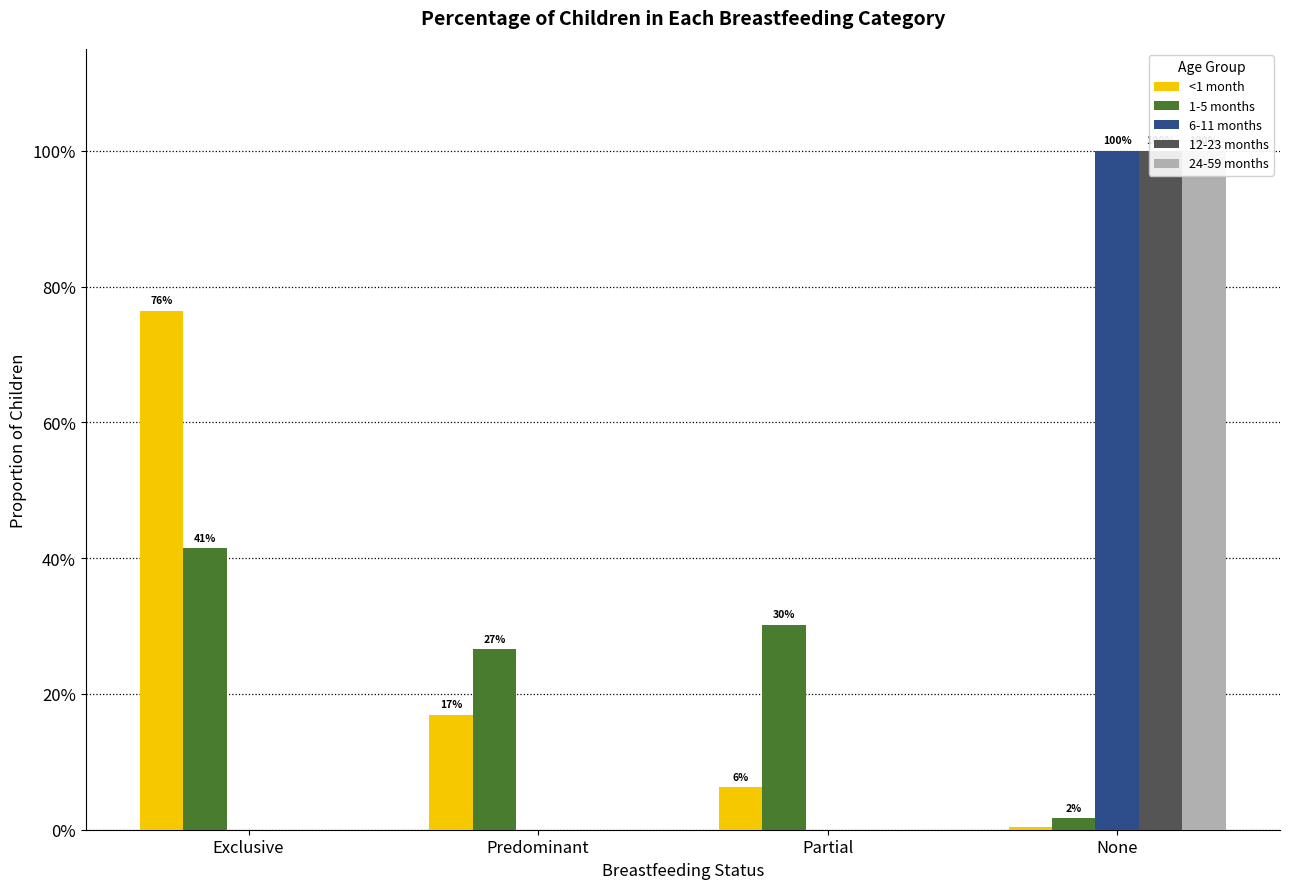

At which category does the chart reach its peak across all series?

None